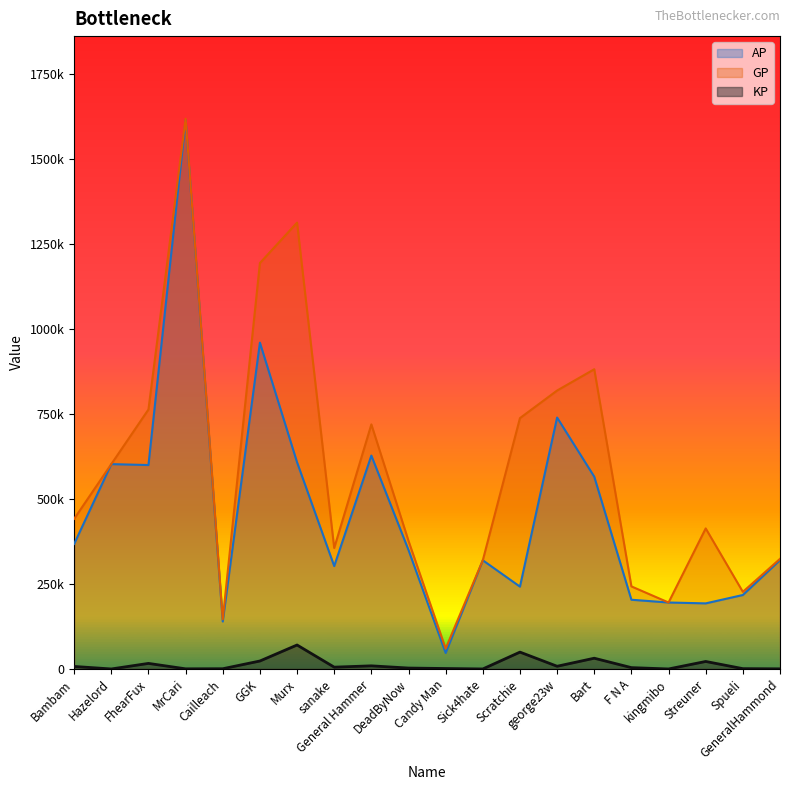

True or false: KP and GP cross at least once.

False